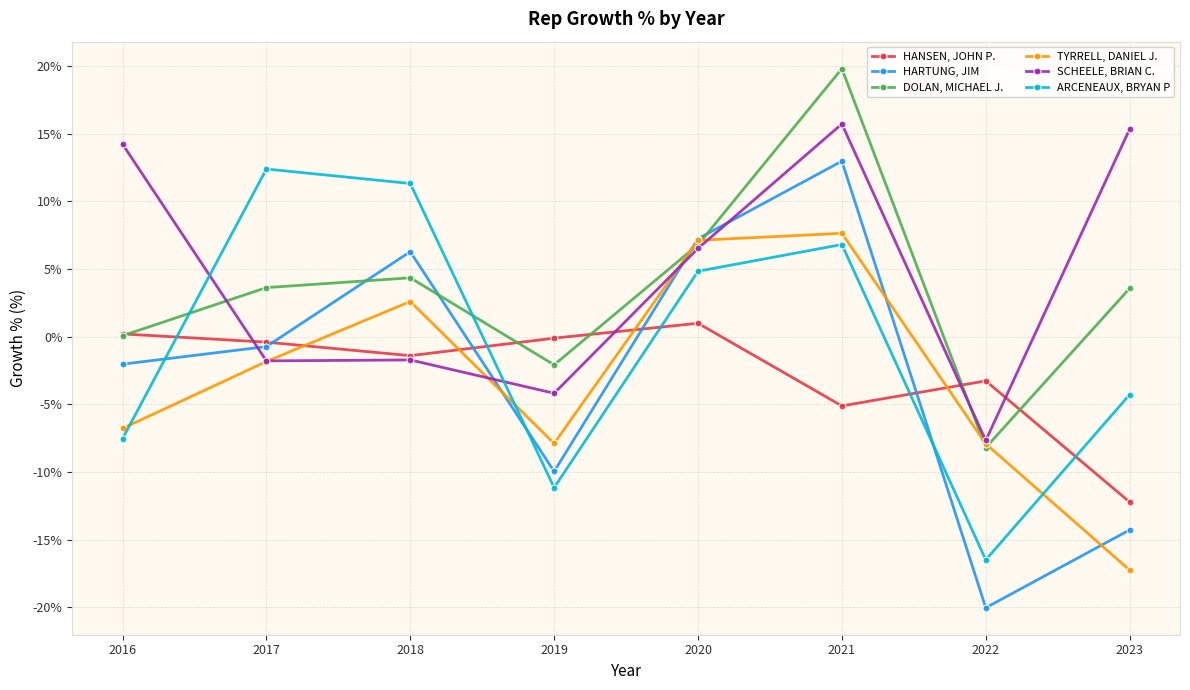

How many times do DOLAN, MICHAEL J. and TYRRELL, DANIEL J. cross each other?

4